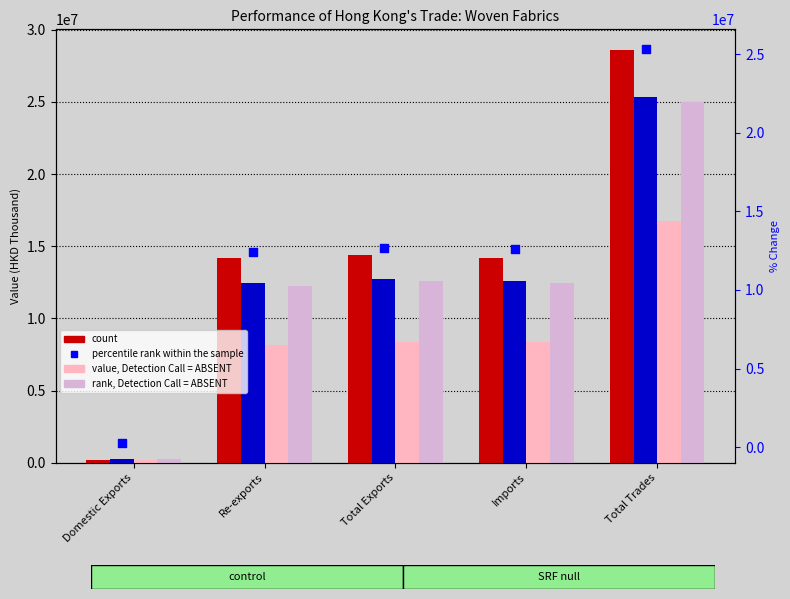

Is the value of 2018-08 (value, ABSENT) at Re-exports greater than the value of 2018-12 (rank, ABSENT) at Total Exports?

No